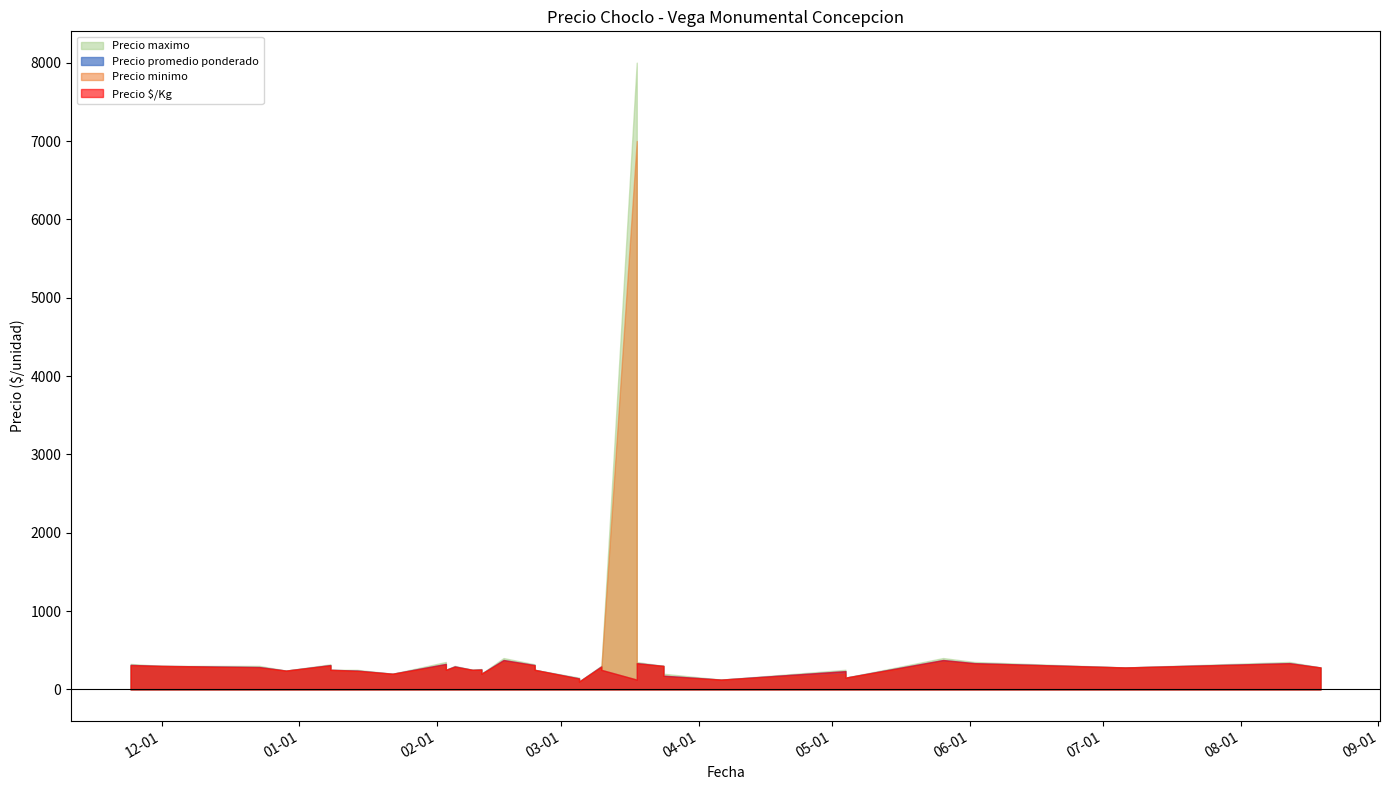

Which series has the largest range (max minus min)?

Precio maximo